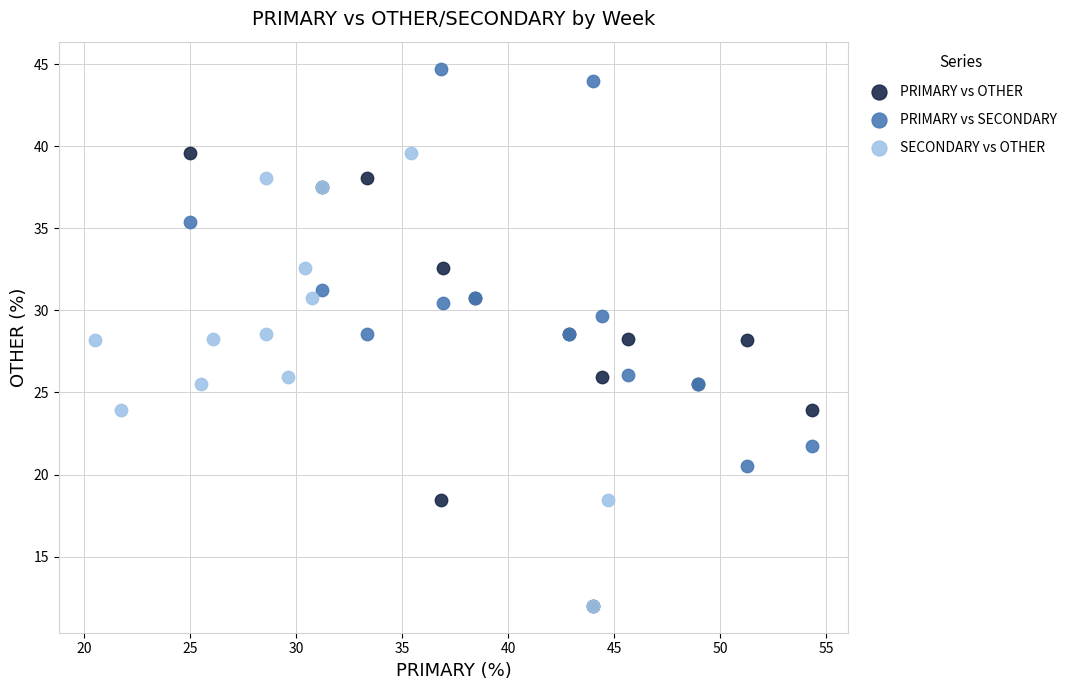

Which series contains the highest Y value?

PRIMARY vs SECONDARY